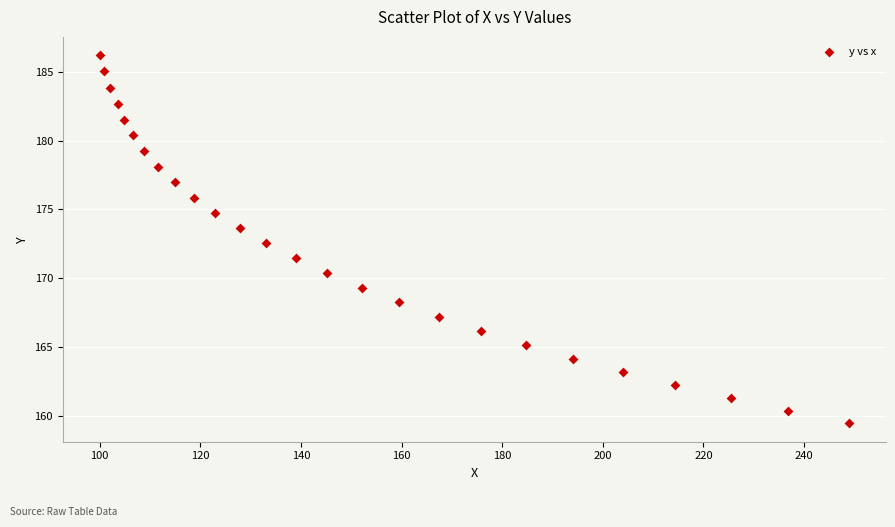

What is the range of X values (max minus min)?

148.7